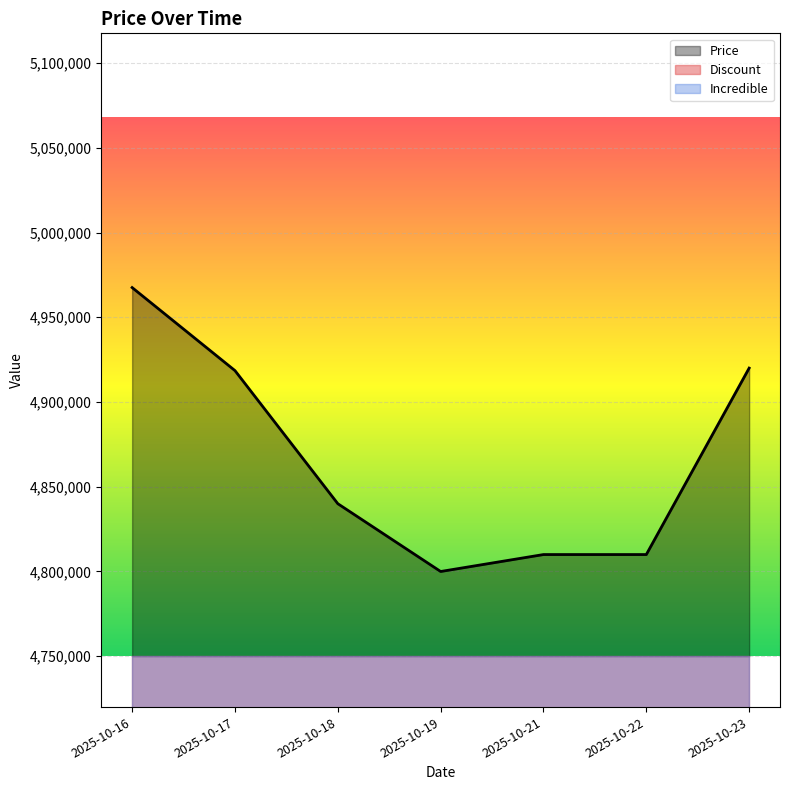

Where is Discount nearest to the value 0?

2025-10-16